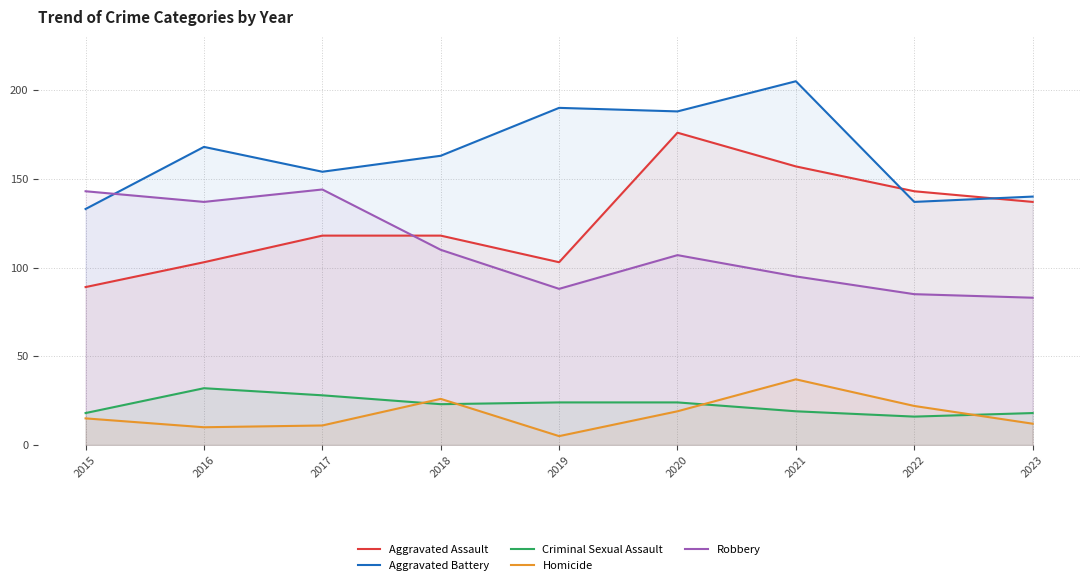

At which label does Criminal Sexual Assault reach its peak?

2016